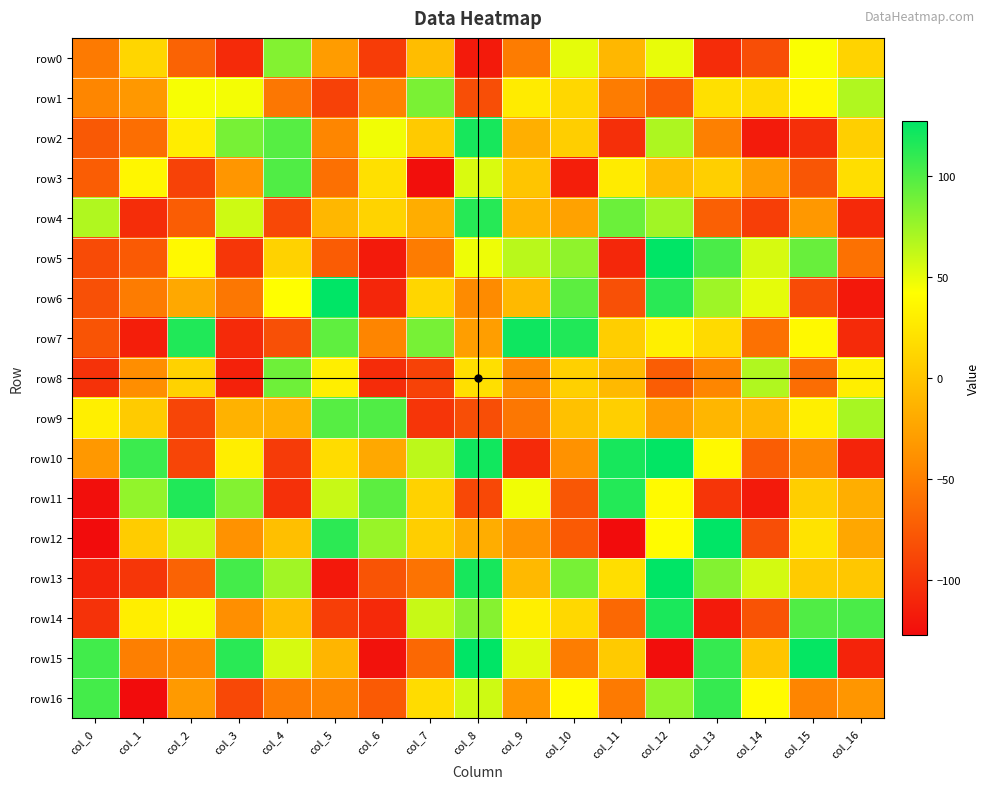

How many distinct data groups are displayed?

17